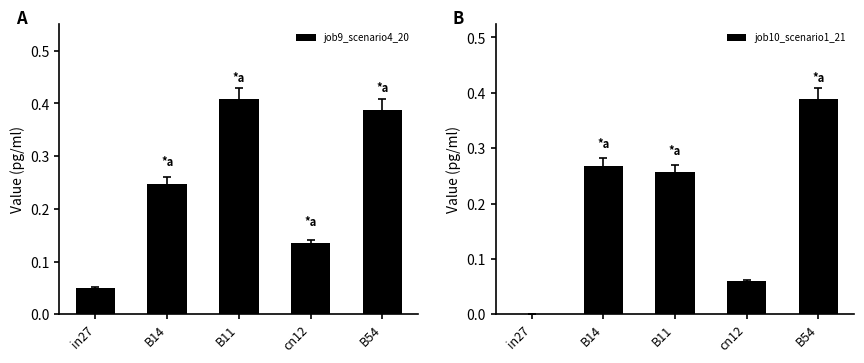

How many data points does each series have?

5